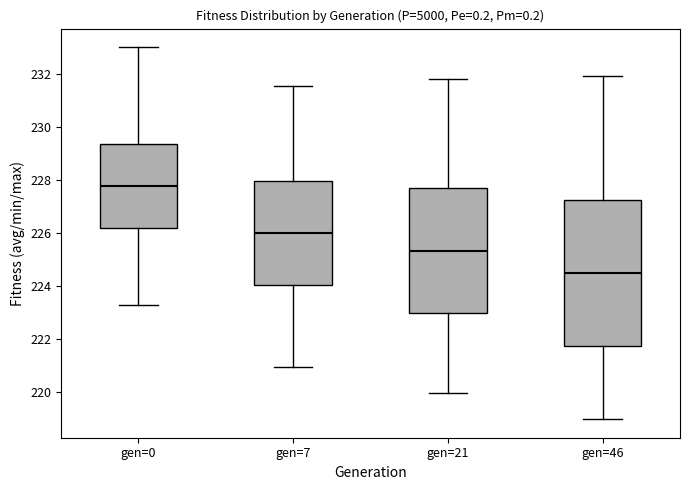

Which box's median line is the highest?

gen=0